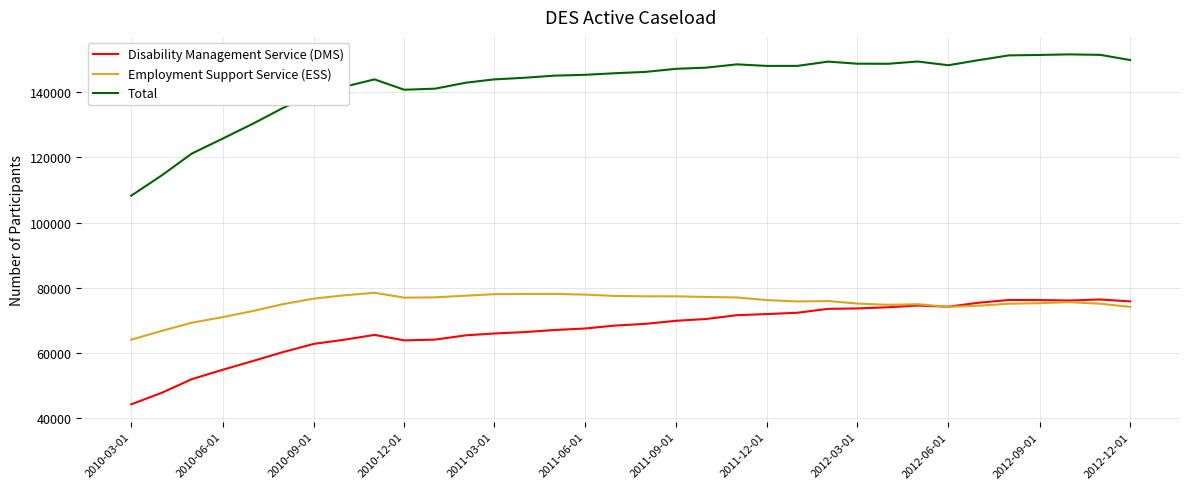

True or false: Total and Disability Management Service (DMS) cross at least once.

False